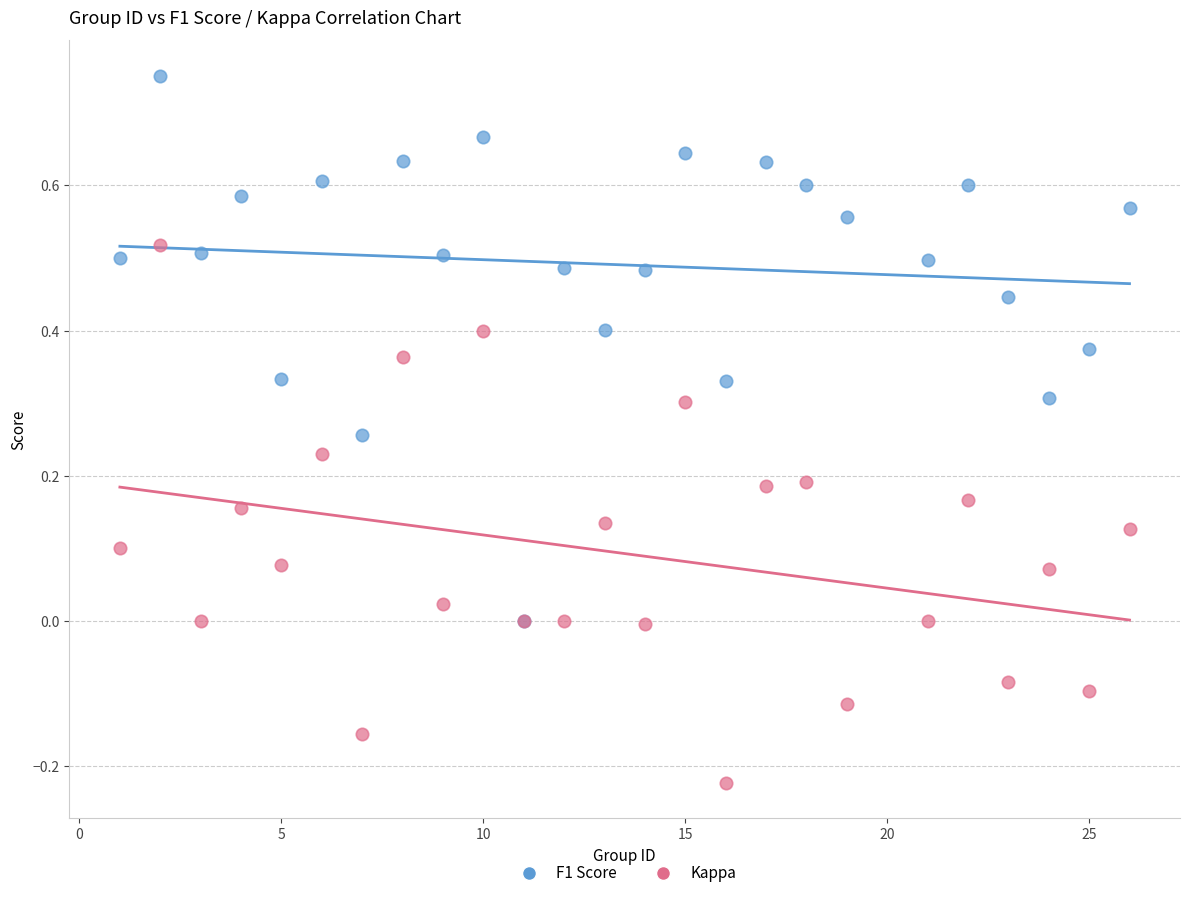

What are all the series names shown in the legend?

F1 Score, Kappa